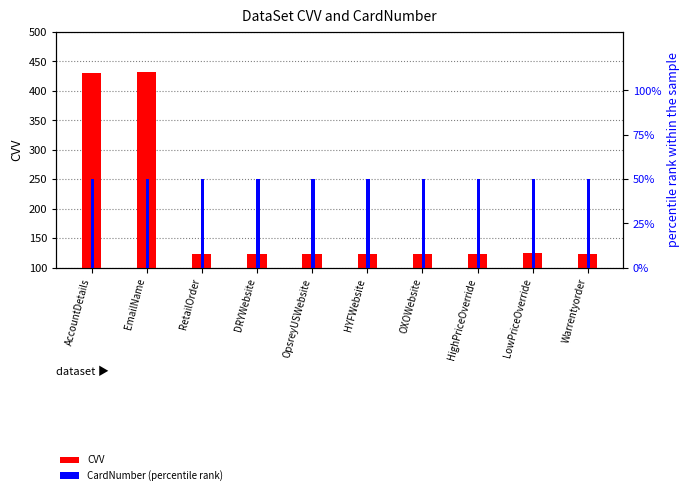

Rank the series at OXOWebsite from highest to lowest value.

CVV, CardNumber (percentile rank)